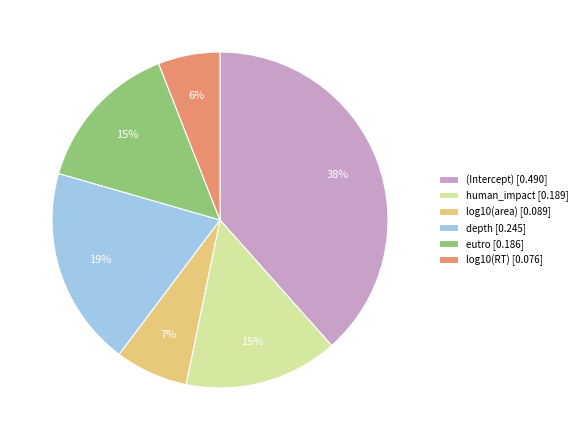

Is log10(area) [0.089] the majority of the pie?

No